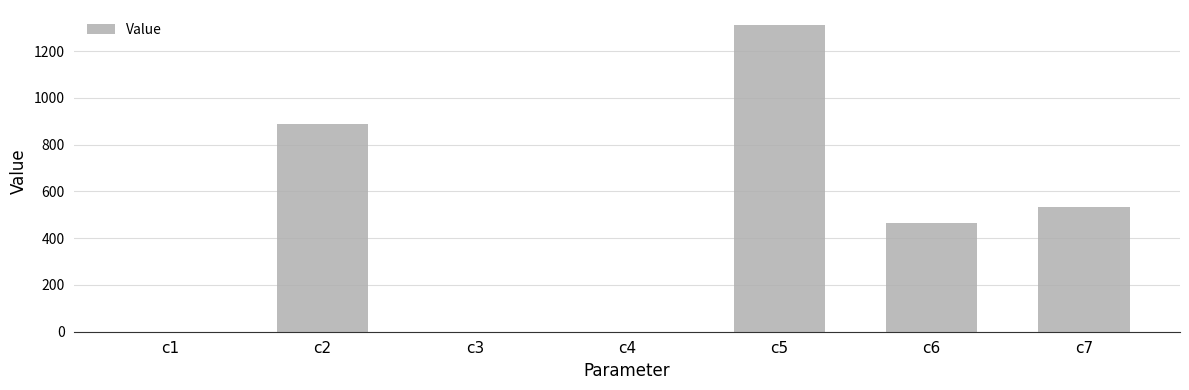

The value at c5 is 1310.1. True or false?

True